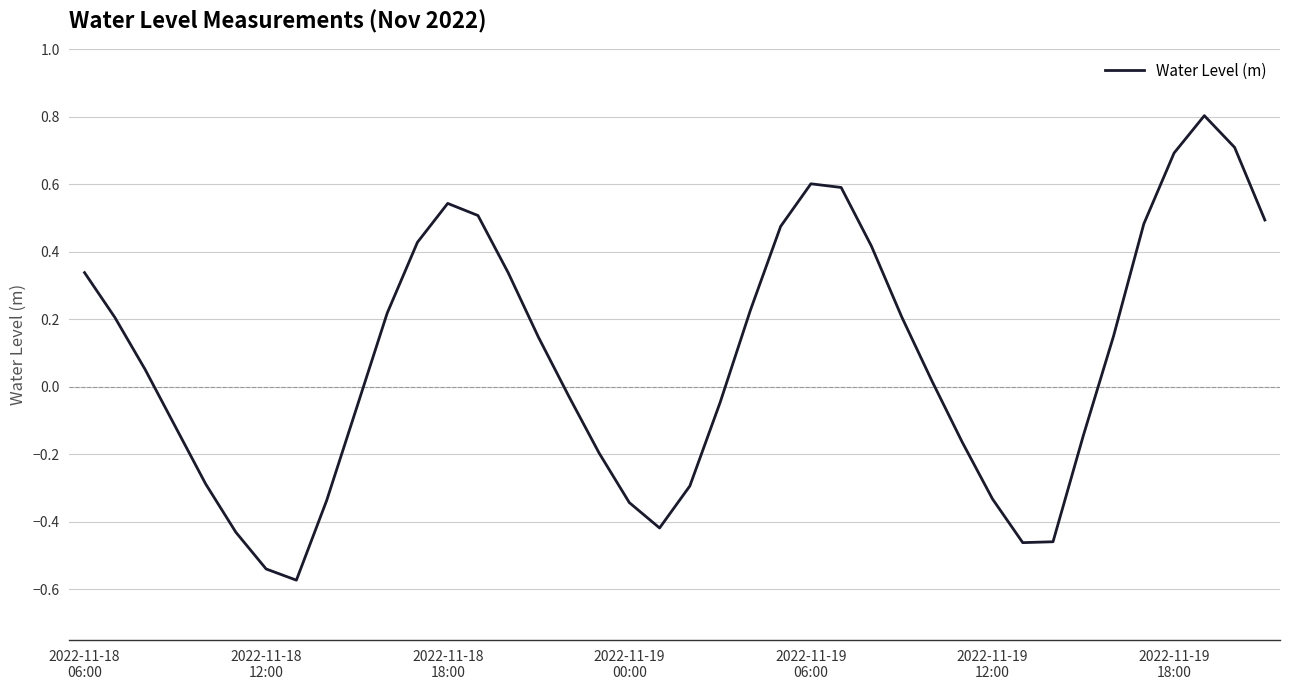

What is the greatest value displayed?

0.8